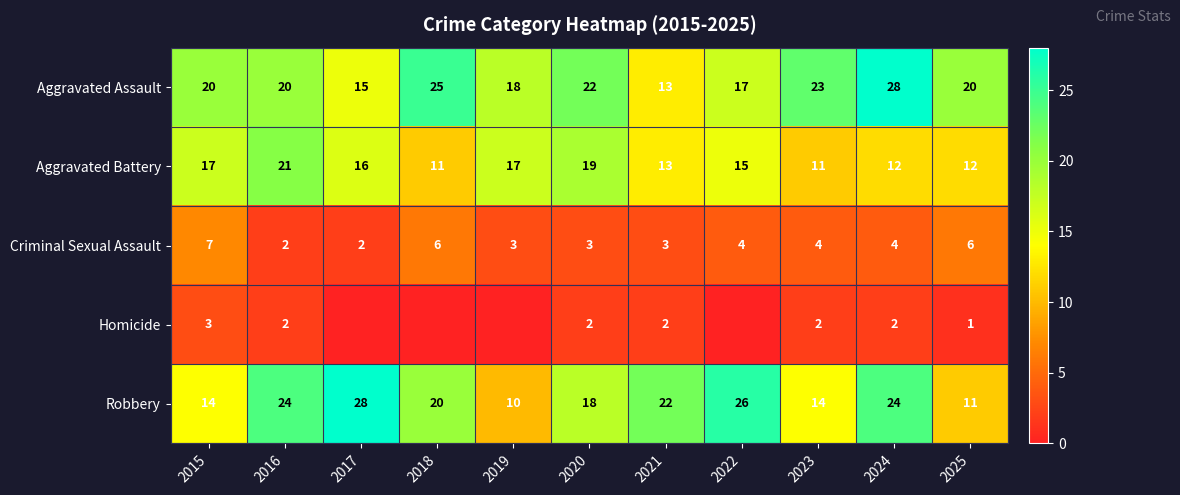

Which series changed the most between 2015 and 2021?

Robbery